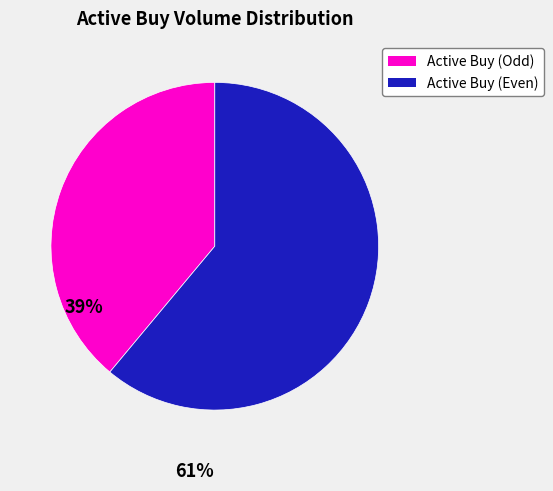

Is there a majority slice in this chart?

Yes